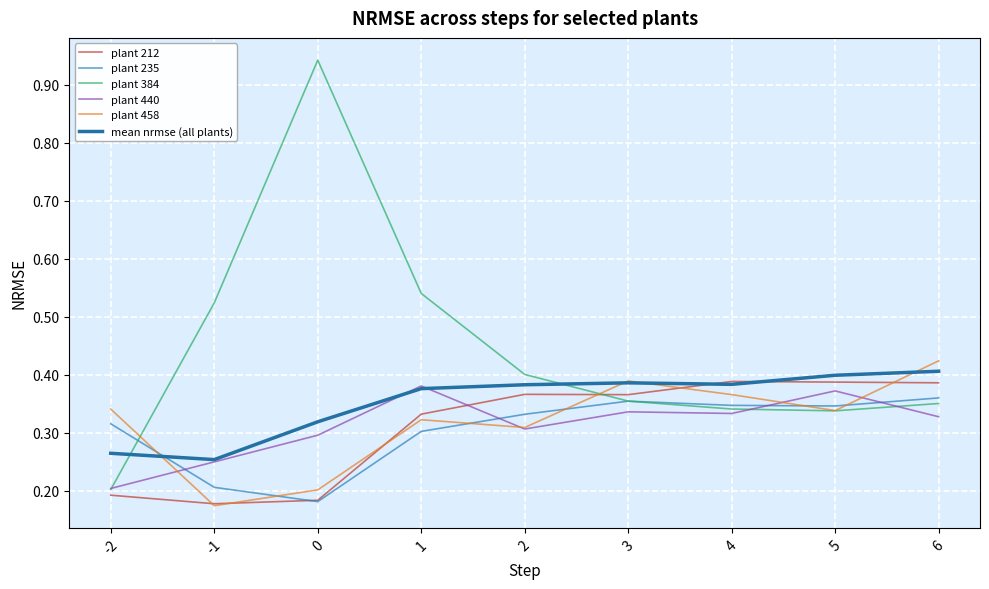

The value of plant 384 at 0 is 0.5. True or false?

False